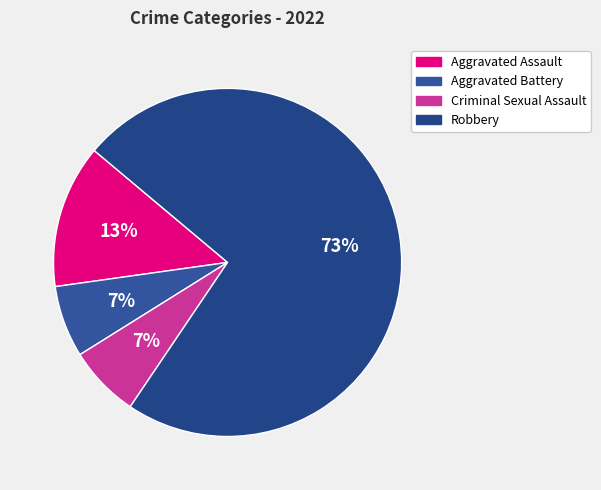

Combined, do Robbery and Aggravated Assault account for over 50%?

Yes